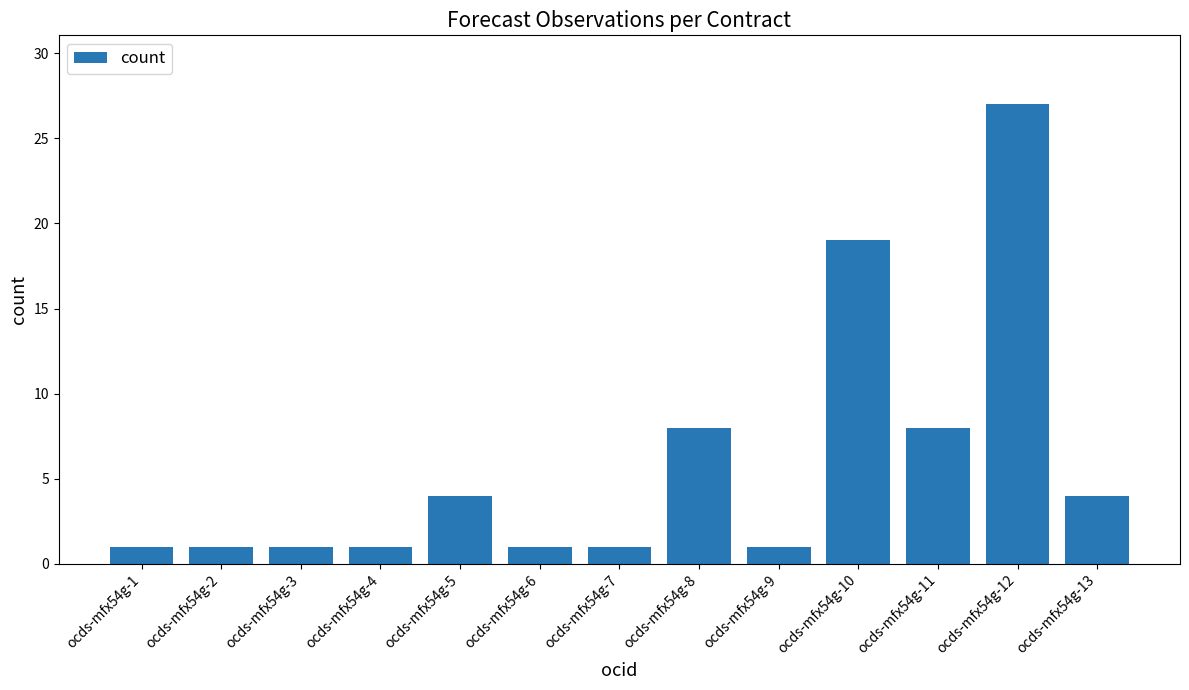

What is the approximate value at ocds-mfx54g-13, to the nearest 5?

5